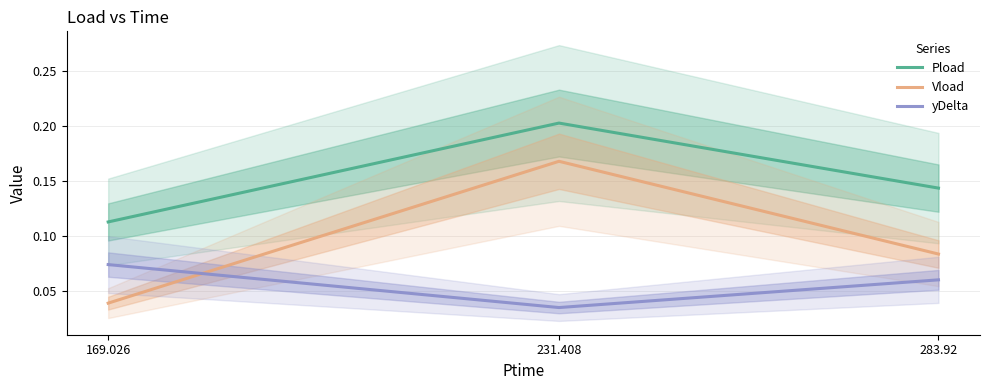

Rank the categories by Vload value from lowest to highest.

169.026, 283.92, 231.408